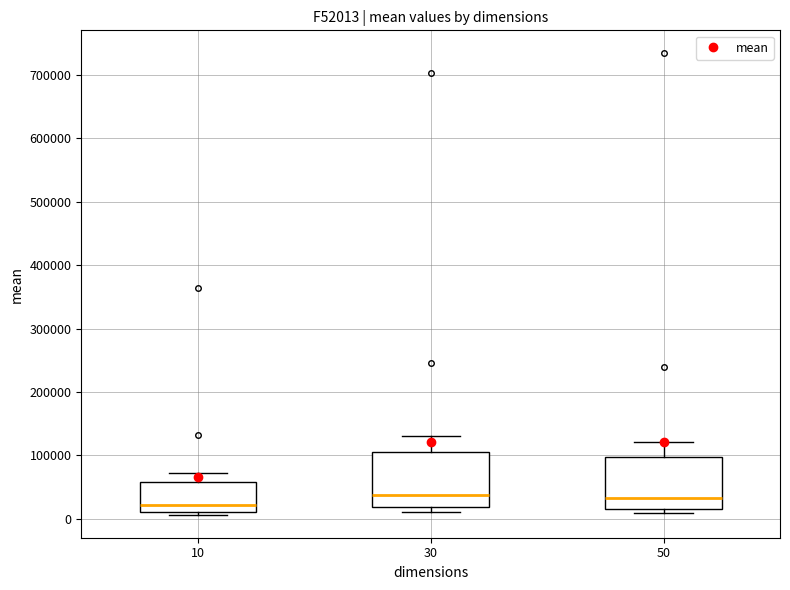

Reading left to right, transcribe this box plot: for each box, give where its median line is, the range the box spans, and where its two whiskers end, as read against the y-axis. The values are not printed on the chart, so give them approximately, as read against the axis.

10: median 20000, box 10000 to 60000, whiskers 10000 (just below the box's lower edge) to 70000
30: median 40000, box 20000 to 110000, whiskers 10000 to 130000
50: median 30000, box 20000 to 100000, whiskers 10000 to 120000